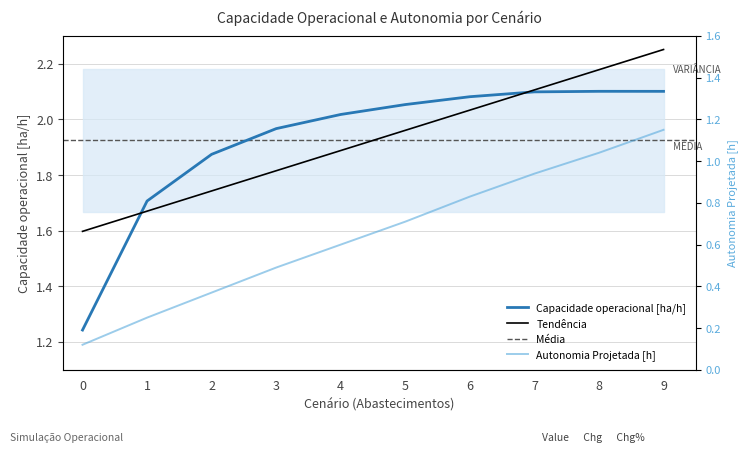

Which has a higher value, 1 or 4?

4